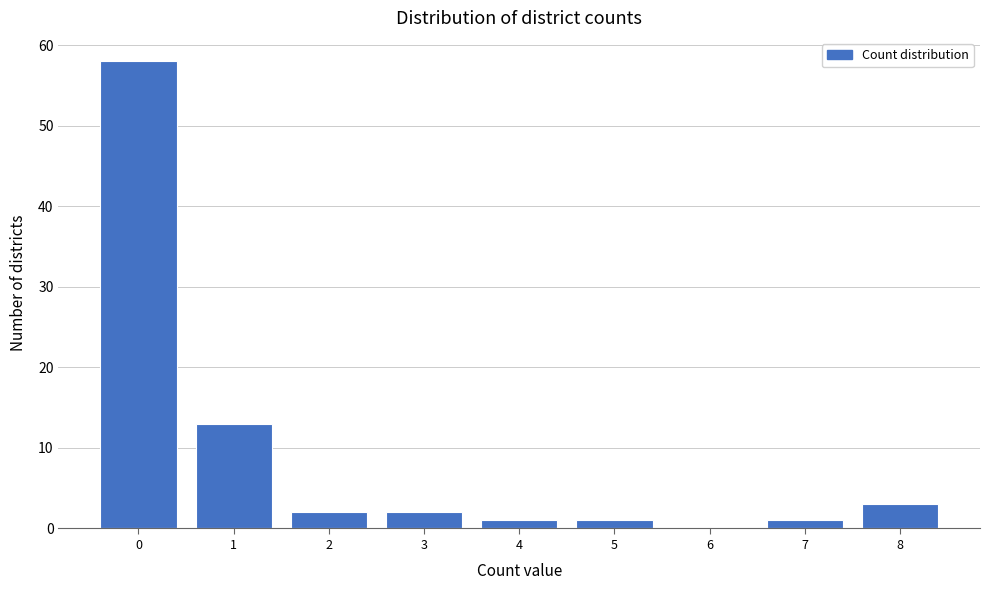

Reading left to right, extract all data points from this chart.

0=58	1=13	2=2	3=2	4=1	5=1	6=0	7=1	8=3